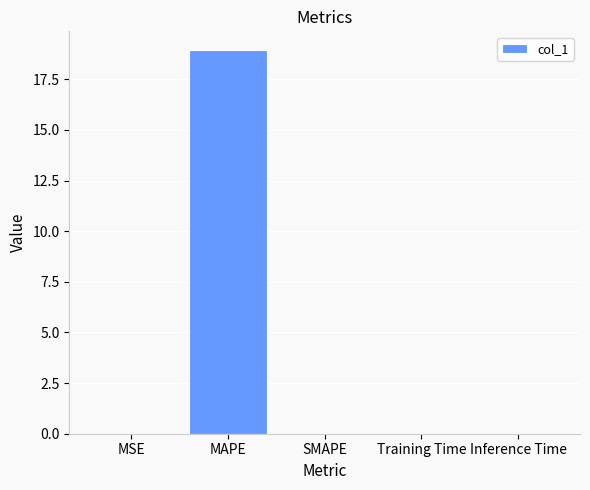

What is the sum of all values?

18.9